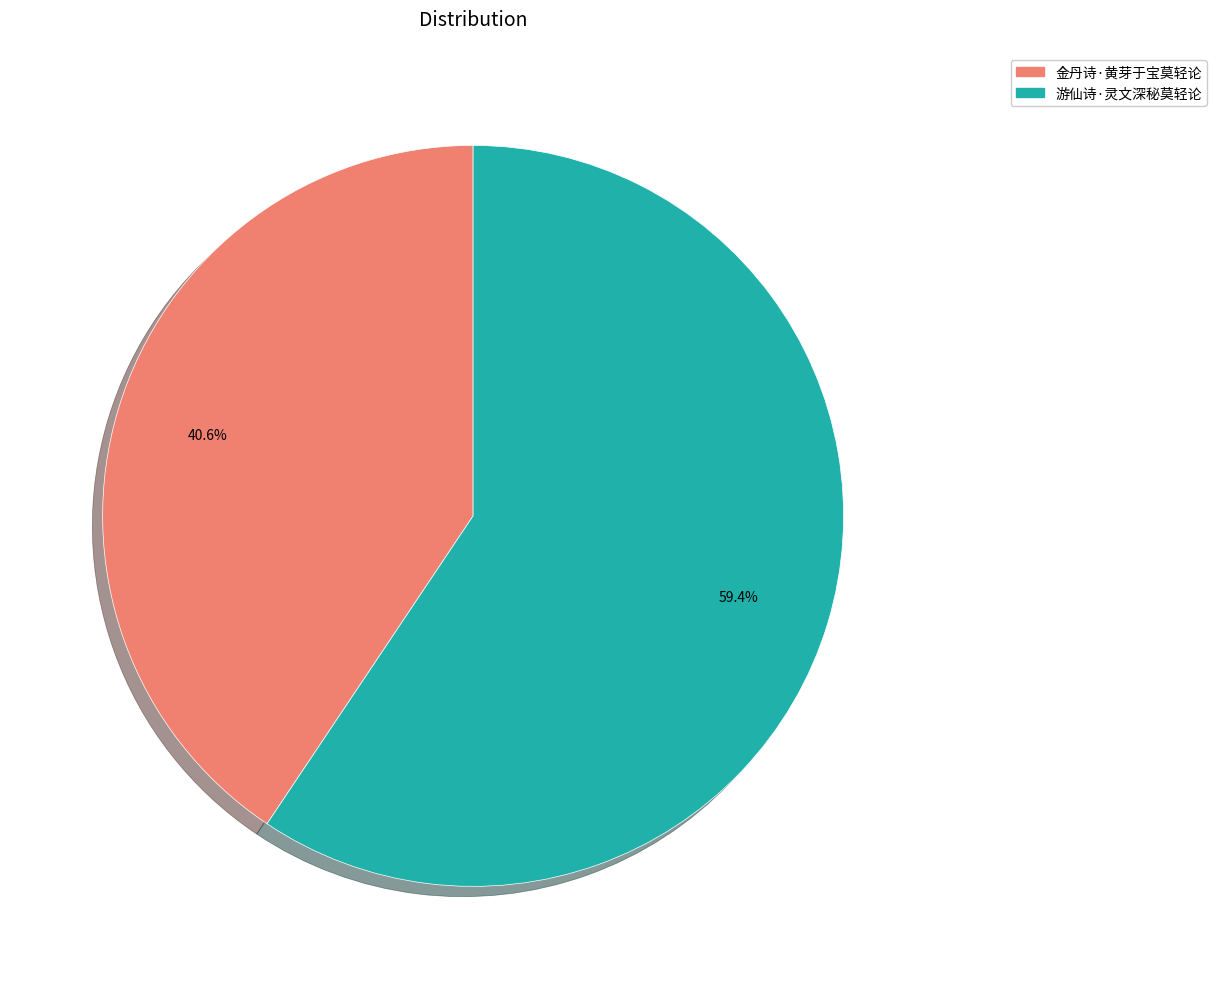

To the nearest percent, what is the difference between the largest and smallest slice percentages?

19%